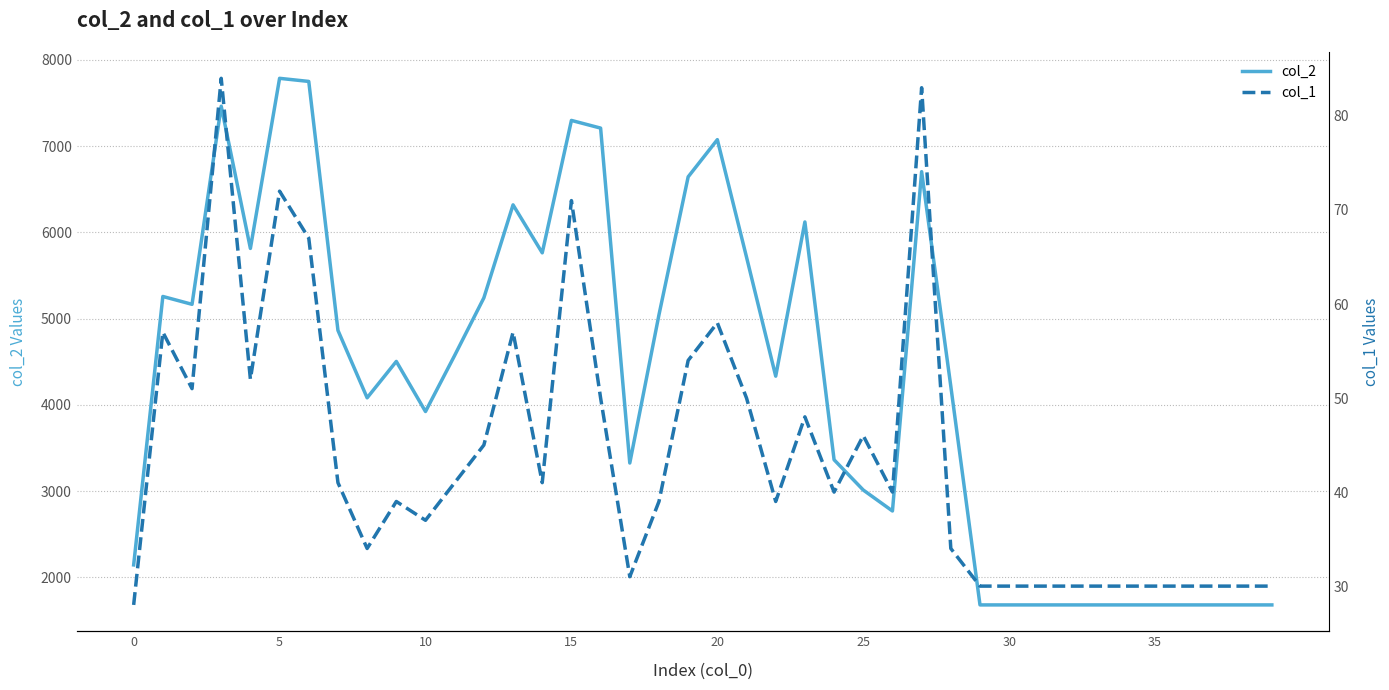

True or false: col_1 has a value of 20 at 36.

False